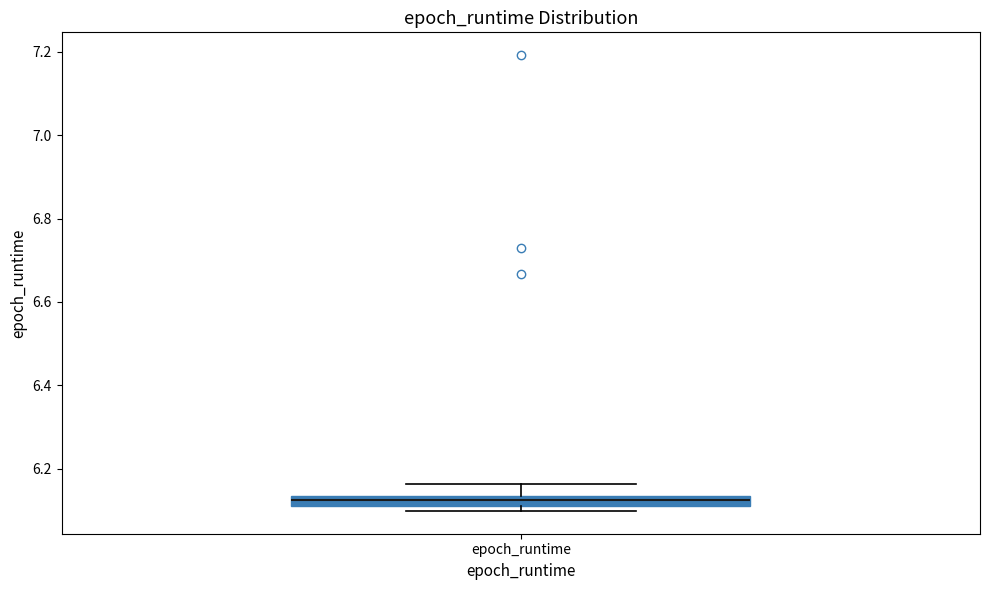

Where does the upper whisker of the box for epoch_runtime end on the y-axis? The values are not printed on the chart, so give them approximately, as read against the axis.

6.16